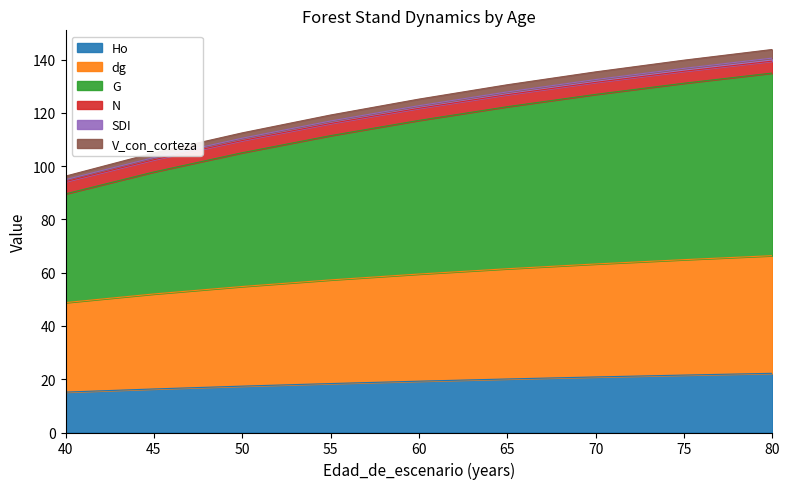

What is the lowest value of the Ho series?

15.2